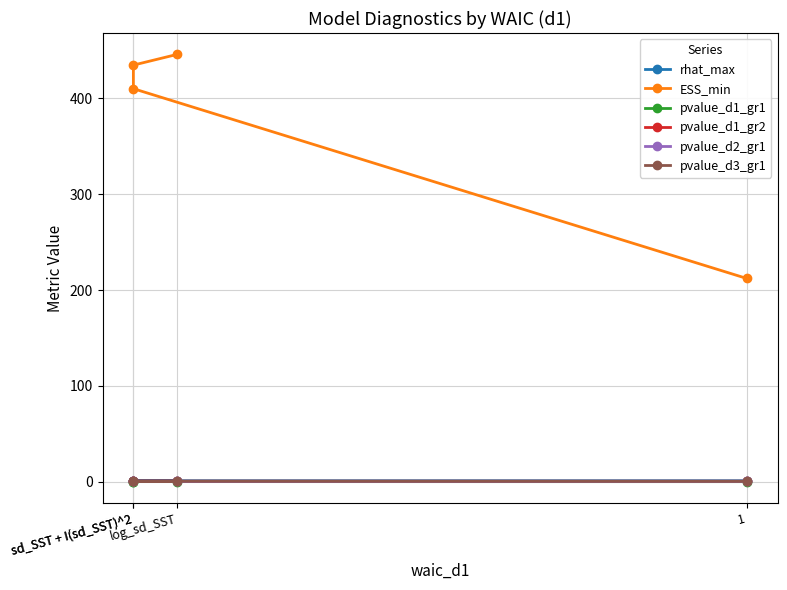

What are all the series names shown in the legend?

rhat_max, ESS_min, pvalue_d1_gr1, pvalue_d1_gr2, pvalue_d2_gr1, pvalue_d3_gr1